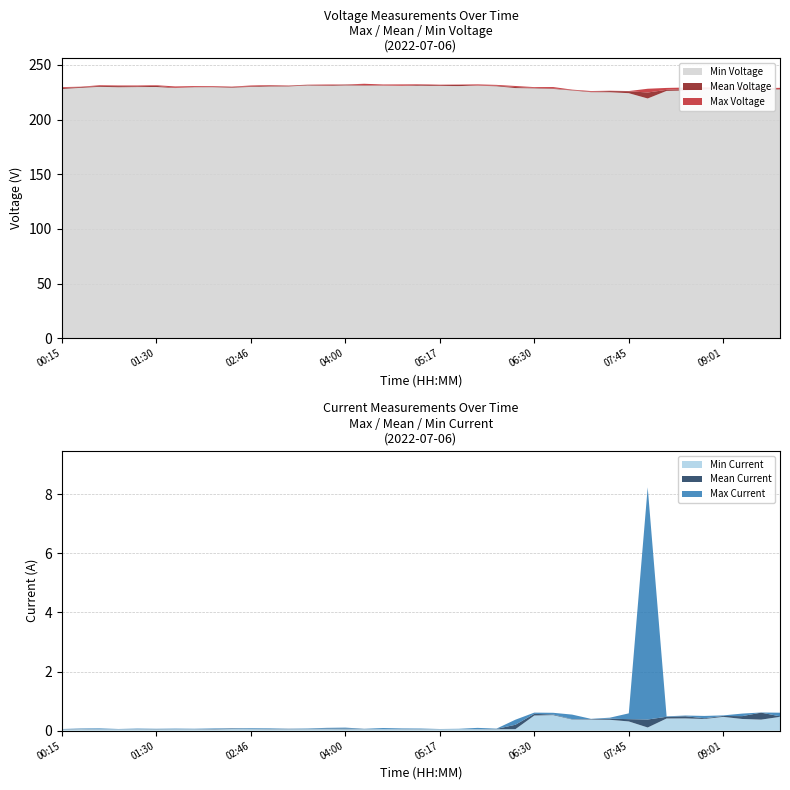

Reading right to left, list all the values displayed in this chart.

Max Voltage: 09:46=229.1	09:32=228.8	09:16=228.4	09:01=229.1	08:45=229.5	08:30=229.3	08:15=229.0	08:00=228.2	07:45=226.1	07:32=226.4	07:15=226.2	07:02=227.4	06:46=229.8	06:30=229.8	06:16=230.8	06:00=231.8	05:46=232.3	05:30=232.1	05:17=232.0	05:00=232.3	04:46=232.2	04:30=232.2	04:17=232.8	04:00=232.2	03:45=232.1	03:31=232.0	03:16=231.2	03:00=231.6	02:46=231.2	02:30=230.2	02:16=230.7	02:00=230.7	01:46=230.4	01:30=231.5	01:16=231.2	01:00=231.2	00:46=231.5	00:30=230.1	00:15=229.8
Mean Voltage: 09:46=227.9	09:32=228.5	09:16=227.9	09:01=228.8	08:45=228.1	08:30=228.0	08:15=227.2	08:00=224.8	07:45=226.0	07:32=226.1	07:15=225.5	07:02=227.0	06:46=228.6	06:30=229.0	06:16=229.8	06:00=231.0	05:46=231.3	05:30=231.8	05:17=231.5	05:00=231.8	04:46=231.1	04:30=231.4	04:17=231.7	04:00=232.1	03:45=231.5	03:31=231.7	03:16=230.9	03:00=231.1	02:46=230.5	02:30=229.8	02:16=230.1	02:00=229.9	01:46=229.2	01:30=230.9	01:16=230.5	01:00=230.7	00:46=230.8	00:30=229.8	00:15=229.0
Min Voltage: 09:46=227.6	09:32=227.6	09:16=226.8	09:01=228.3	08:45=227.7	08:30=226.6	08:15=226.3	08:00=219.3	07:45=224.2	07:32=225.1	07:15=225.1	07:02=226.7	06:46=228.1	06:30=228.6	06:16=228.9	06:00=230.5	05:46=231.1	05:30=230.7	05:17=230.8	05:00=231.0	04:46=230.8	04:30=231.1	04:17=231.2	04:00=231.2	03:45=230.9	03:31=231.2	03:16=230.3	03:00=230.3	02:46=229.9	02:30=229.2	02:16=229.7	02:00=229.6	01:46=228.9	01:30=229.8	01:16=229.8	01:00=229.6	00:46=230.0	00:30=229.1	00:15=228.0
Max Current: 09:46=0.6	09:32=0.6	09:16=0.6	09:01=0.5	08:45=0.5	08:30=0.5	08:15=0.5	08:00=8.2	07:45=0.6	07:32=0.4	07:15=0.4	07:02=0.5	06:46=0.6	06:30=0.6	06:16=0.4	06:00=0.1	05:46=0.1	05:30=0.1	05:17=0.1	05:00=0.1	04:46=0.1	04:30=0.1	04:17=0.1	04:00=0.1	03:45=0.1	03:31=0.1	03:16=0.1	03:00=0.1	02:46=0.1	02:30=0.1	02:16=0.1	02:00=0.1	01:46=0.1	01:30=0.1	01:16=0.1	01:00=0.1	00:46=0.1	00:30=0.1	00:15=0.1
Mean Current: 09:46=0.5	09:32=0.6	09:16=0.5	09:01=0.5	08:45=0.4	08:30=0.5	08:15=0.5	08:00=0.4	07:45=0.4	07:32=0.4	07:15=0.4	07:02=0.4	06:46=0.5	06:30=0.6	06:16=0.2	06:00=0.1	05:46=0.1	05:30=0.1	05:17=0.1	05:00=0.1	04:46=0.1	04:30=0.0	04:17=0.1	04:00=0.1	03:45=0.1	03:31=0.1	03:16=0.1	03:00=0.1	02:46=0.1	02:30=0.1	02:16=0.1	02:00=0.1	01:46=0.1	01:30=0.1	01:16=0.1	01:00=0.1	00:46=0.1	00:30=0.1	00:15=0.1
Min Current: 09:46=0.5	09:32=0.4	09:16=0.4	09:01=0.5	08:45=0.4	08:30=0.4	08:15=0.4	08:00=0.1	07:45=0.3	07:32=0.4	07:15=0.4	07:02=0.4	06:46=0.5	06:30=0.5	06:16=0.1	06:00=0.0	05:46=0.0	05:30=0.0	05:17=0.0	05:00=0.0	04:46=0.0	04:30=0.0	04:17=0.1	04:00=0.0	03:45=0.1	03:31=0.1	03:16=0.0	03:00=0.0	02:46=0.1	02:30=0.1	02:16=0.0	02:00=0.0	01:46=0.0	01:30=0.0	01:16=0.0	01:00=0.0	00:46=0.0	00:30=0.1	00:15=0.0